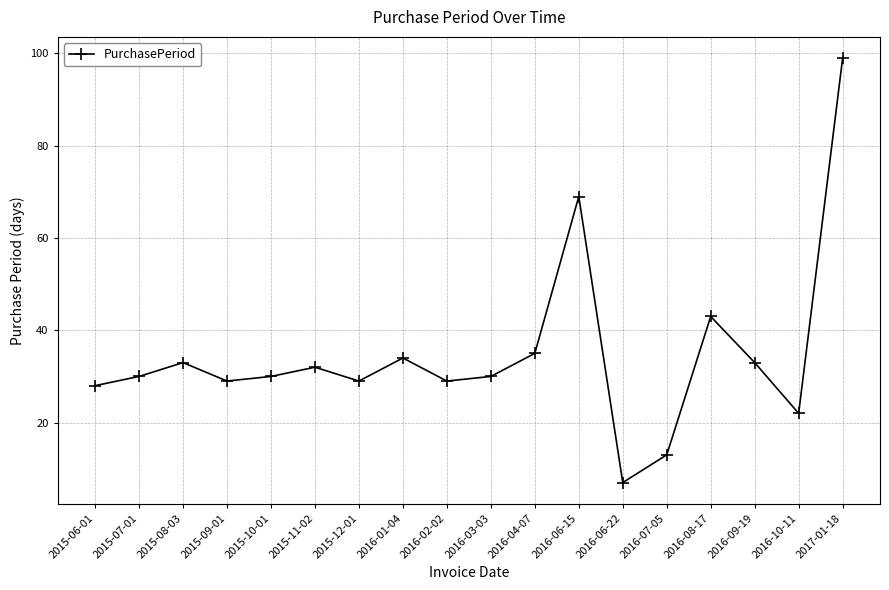

What is the label of the 8th point from the left?

2016-01-04